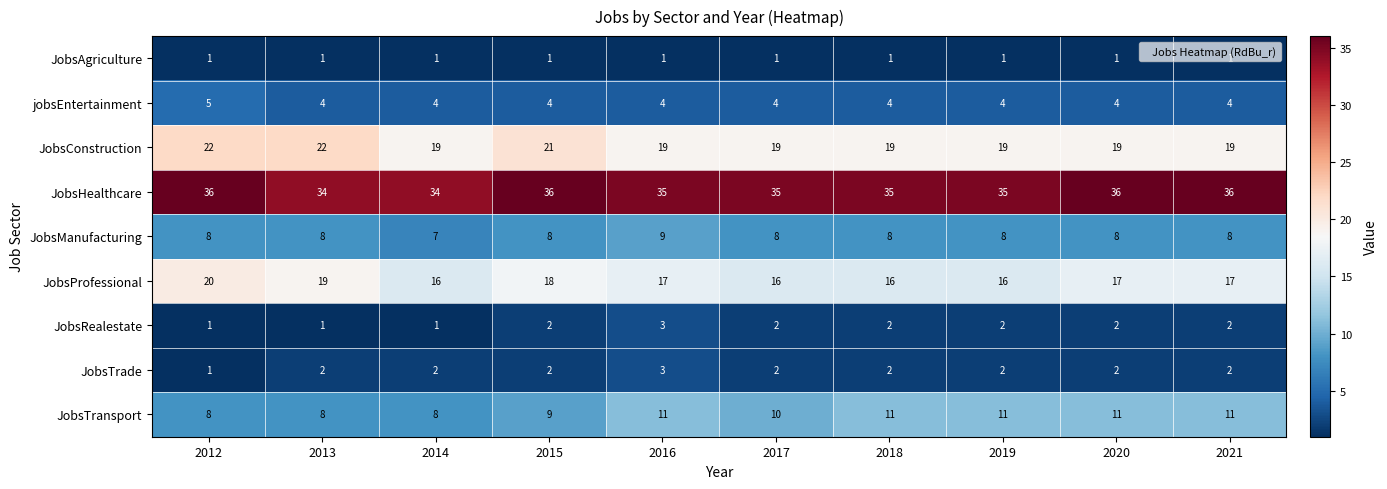

What is the spread (max minus min) of values at 2015?

35